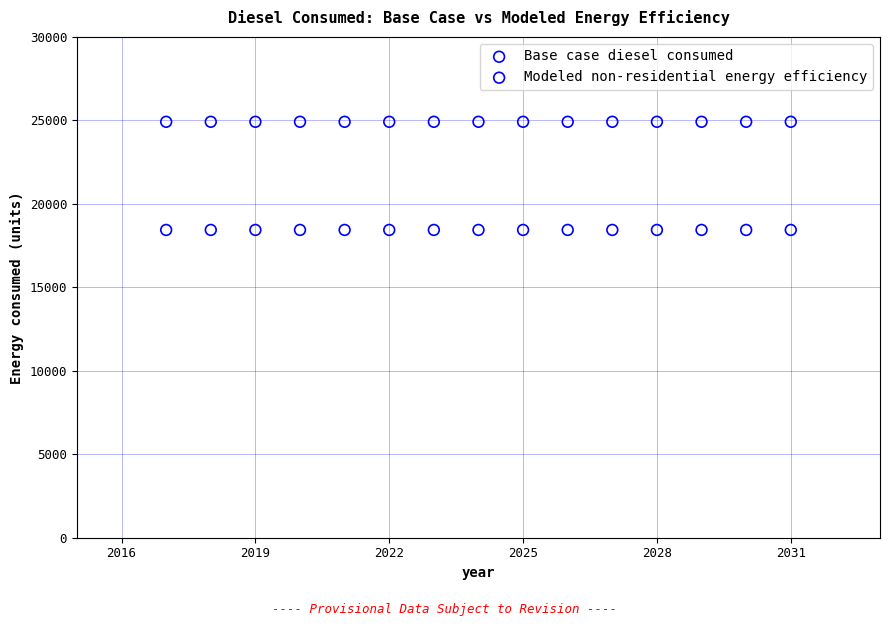

Which series contains the lowest Y value?

Modeled non-residential energy efficiency